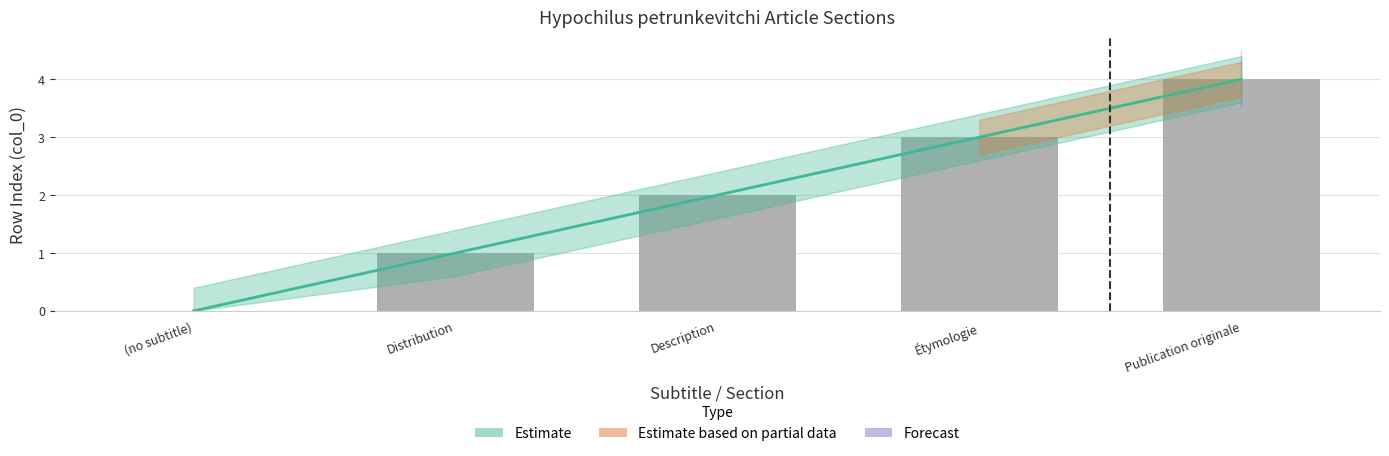

The chart shows a value of -2 at (no subtitle). True or false?

False